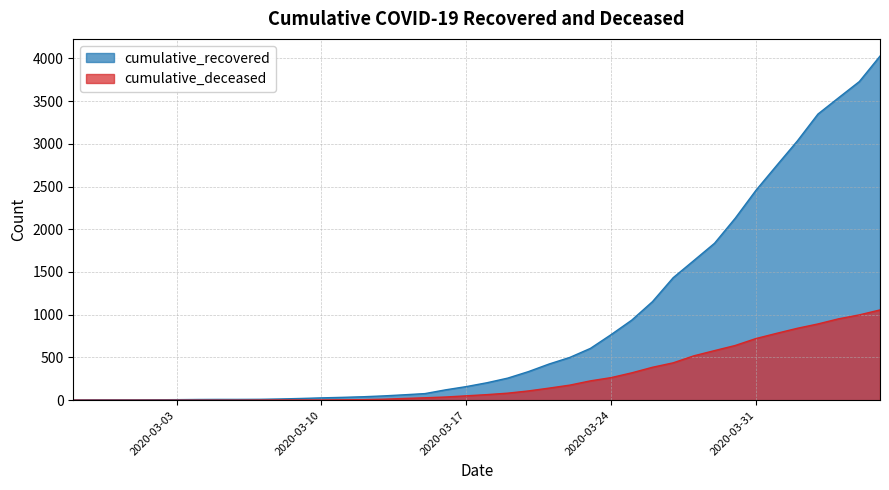

What is the difference between the maximum and minimum values in the cumulative_recovered series?

4023